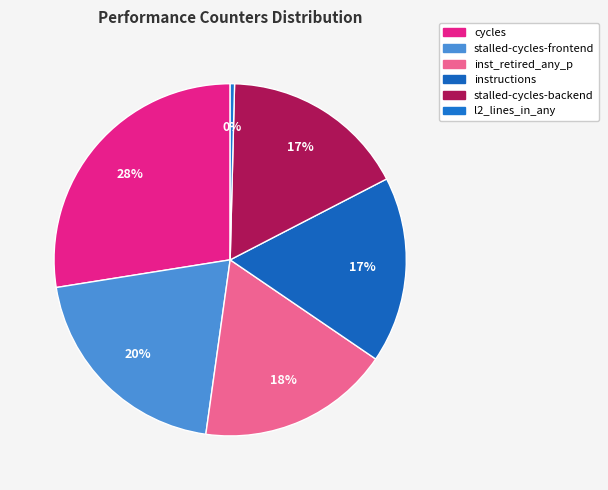

To the nearest percent, what is the difference between the largest and smallest slice percentages?

27%